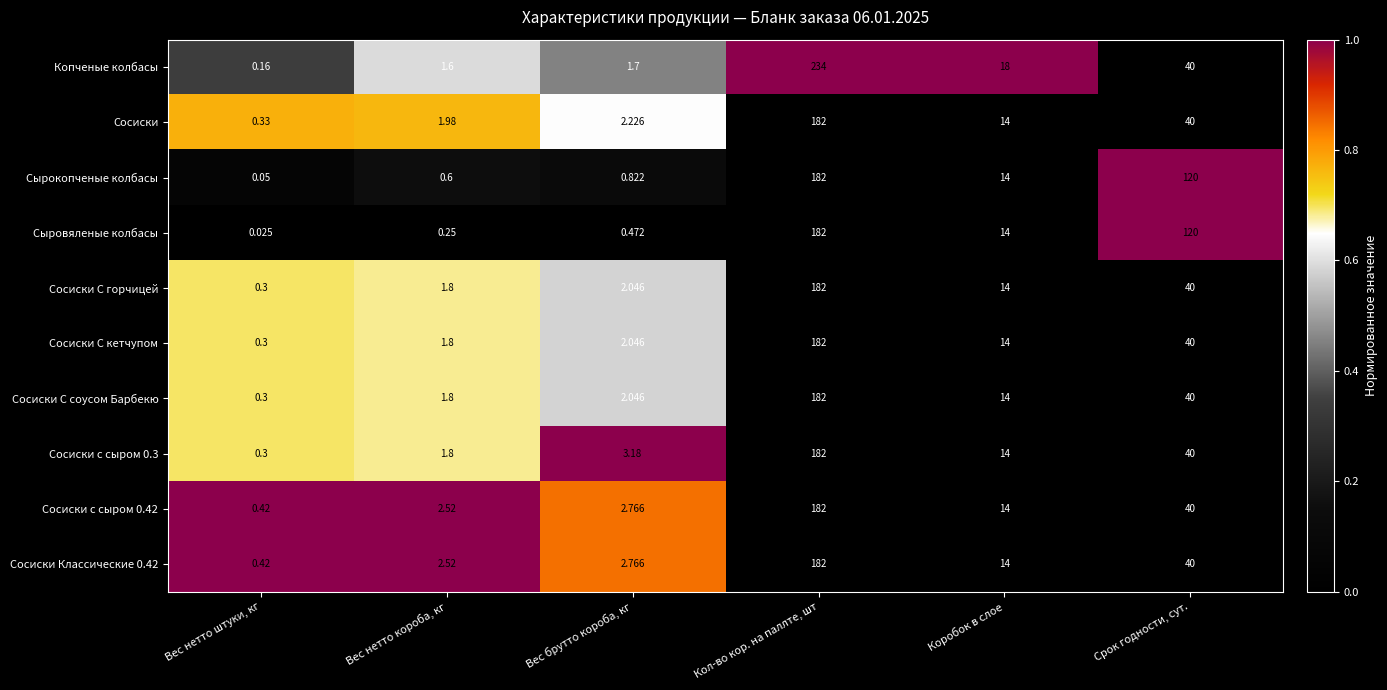

At which label is Сосиски С кетчупом closest to 91?

Срок годности, сут.